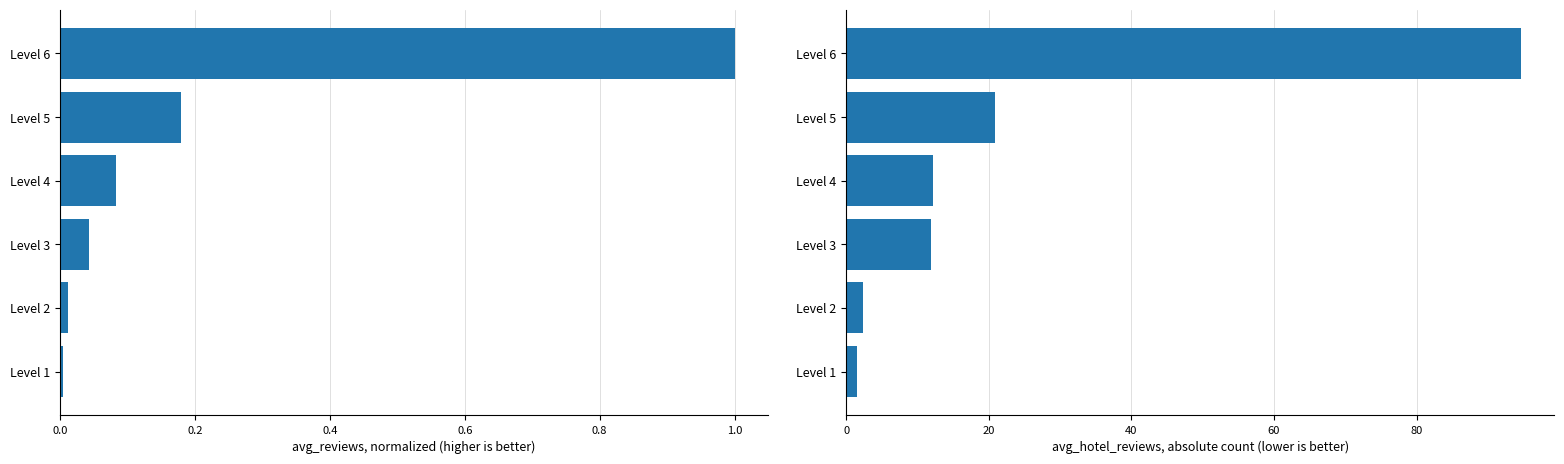

At how many categories does at least one series exceed 87?

1